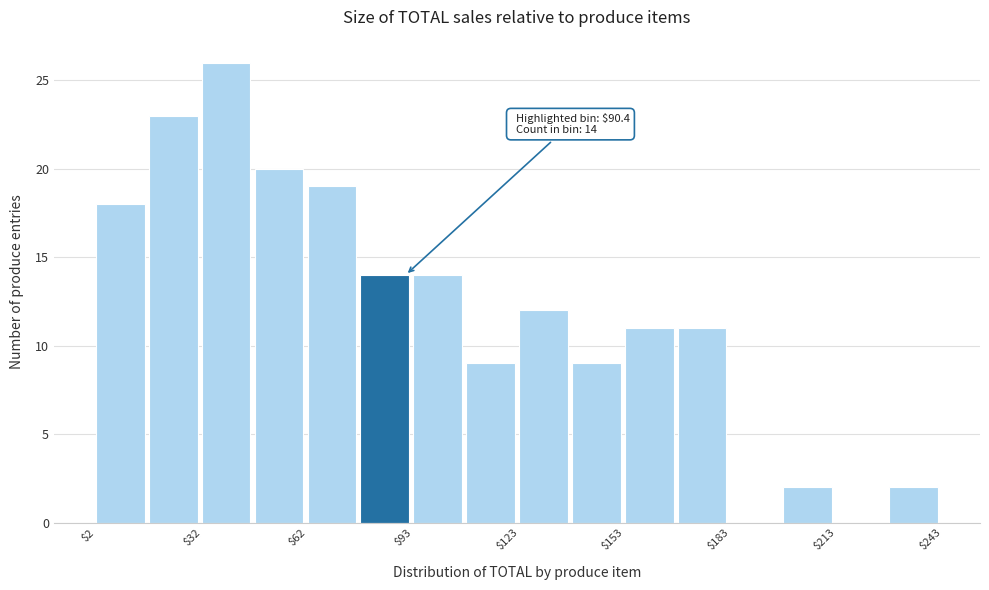

Around what value on the x-axis is the tallest bar? Give the approximate position of its centre, as read against the axis.

40